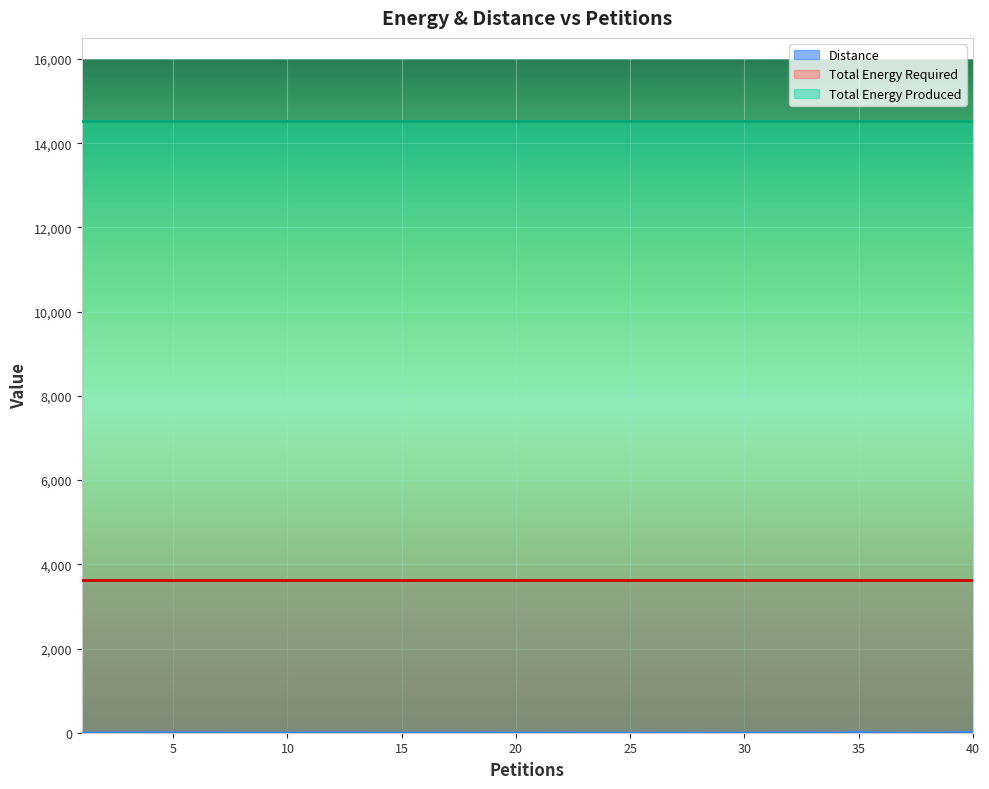

What is the value of the Distance point at the 17th from the left?

4